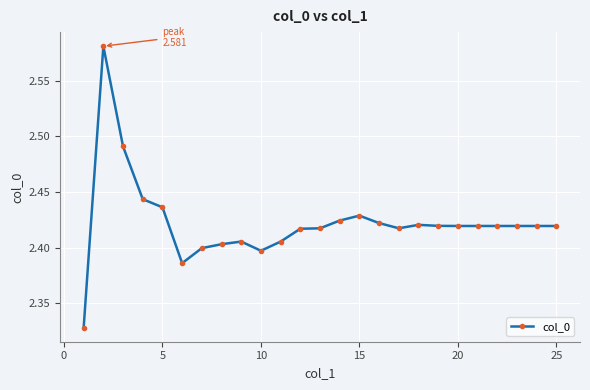

How many values are between 2 and 3?

25